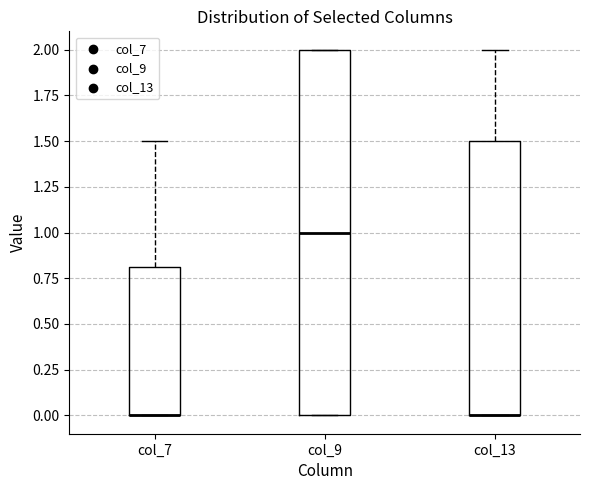

Reading left to right, read every box against the y-axis: the position of its median line, the range the box covers, and the ends of its whiskers. The values are not printed on the chart, so give them approximately, as read against the axis.

col_7: median 0.0 (drawn on the box's lower edge), box 0.0 to 0.8, whiskers 0.0 to 1.5
col_9: median 1.0, box 0.0 to 2.0, whiskers 0.0 to 2.0
col_13: median 0.0 (drawn on the box's lower edge), box 0.0 to 1.5, whiskers 0.0 to 2.0